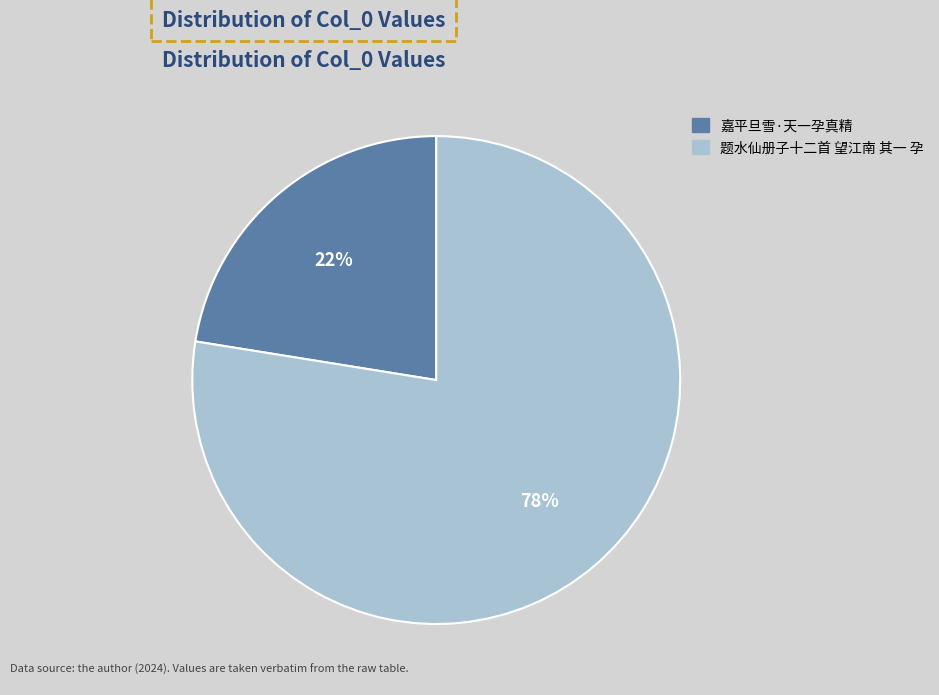

To the nearest percent, what is the average slice percentage?

50%